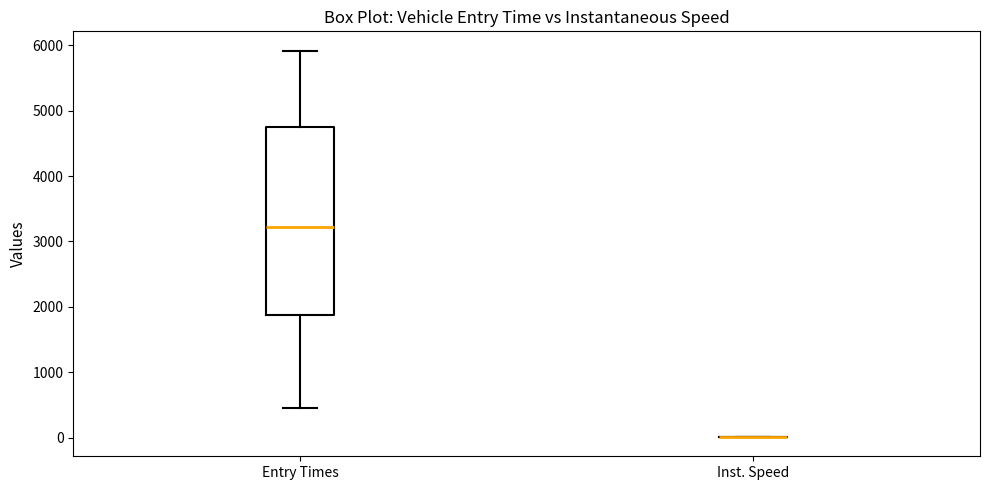

Reading left to right, transcribe this box plot: for each box, give where its median line is, the range the box spans, and where its two whiskers end, as read against the y-axis. The values are not printed on the chart, so give them approximately, as read against the axis.

Entry Times: median 3200, box 1900 to 4700, whiskers 400 to 5900
Inst. Speed: box collapsed to a line at 0, whiskers 0 to 0